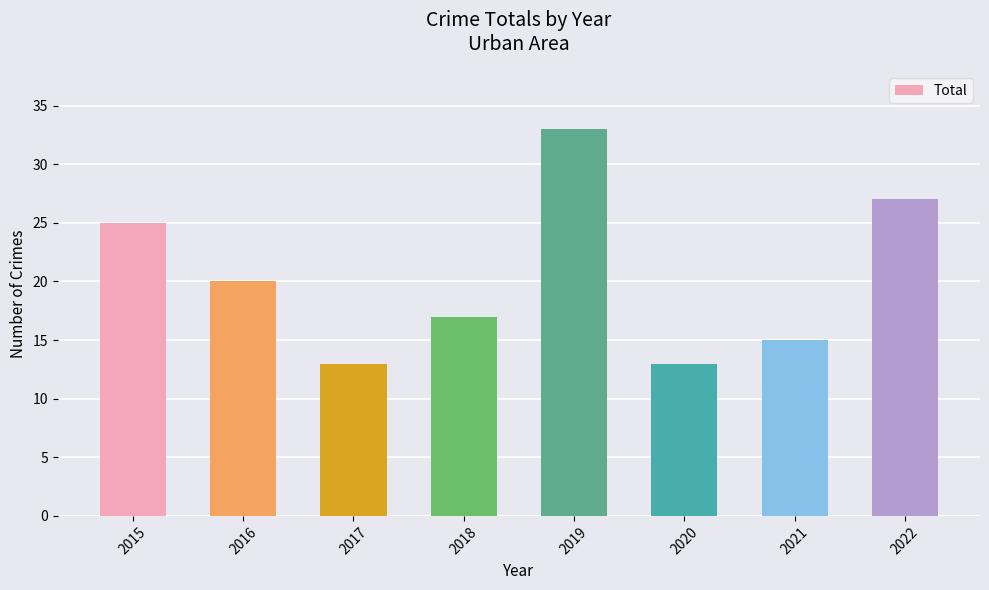

Count the values in the range 15 to 27.

5